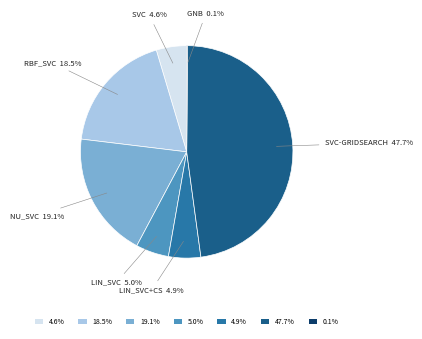

To the nearest percent, what is the average slice percentage?

14%